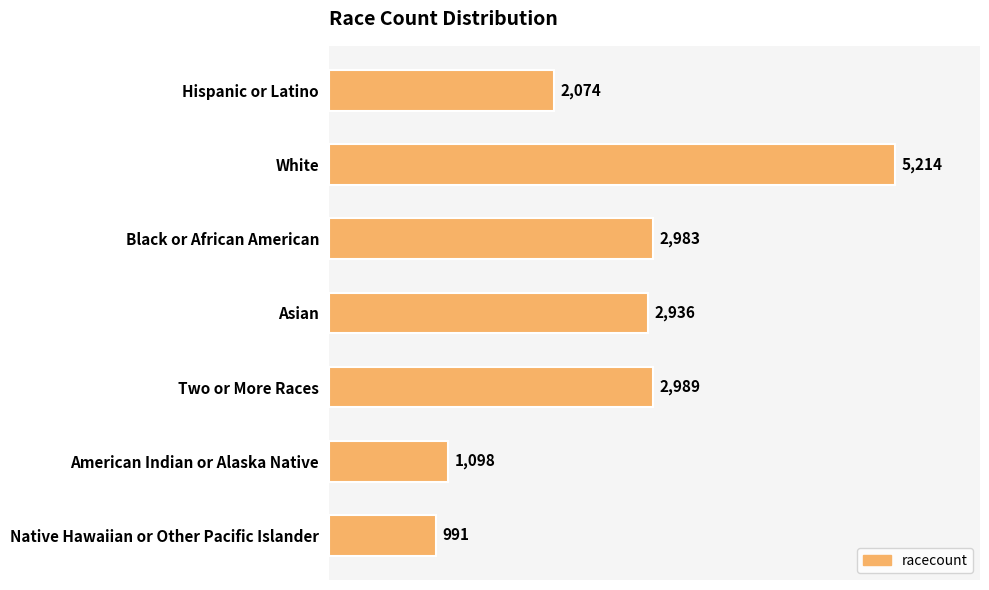

At which category does the chart reach its minimum across all series?

Native Hawaiian or Other Pacific Islander